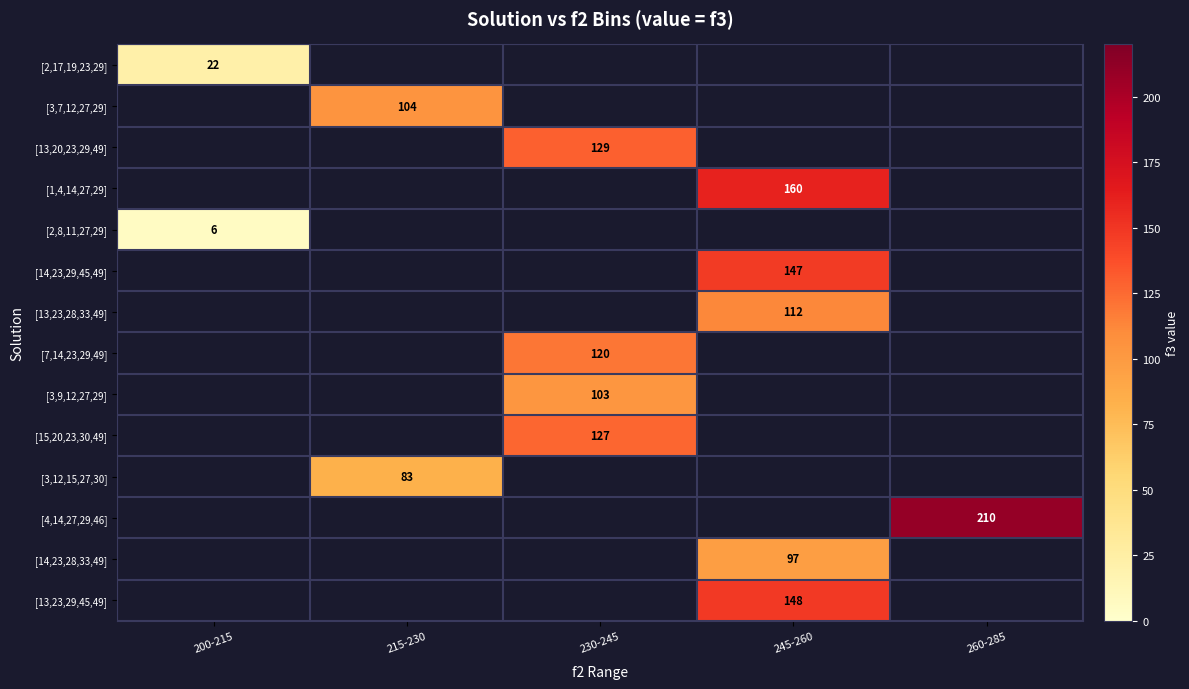

Is it true that [13,23,29,45,49] equals 148 at 245-260?

True